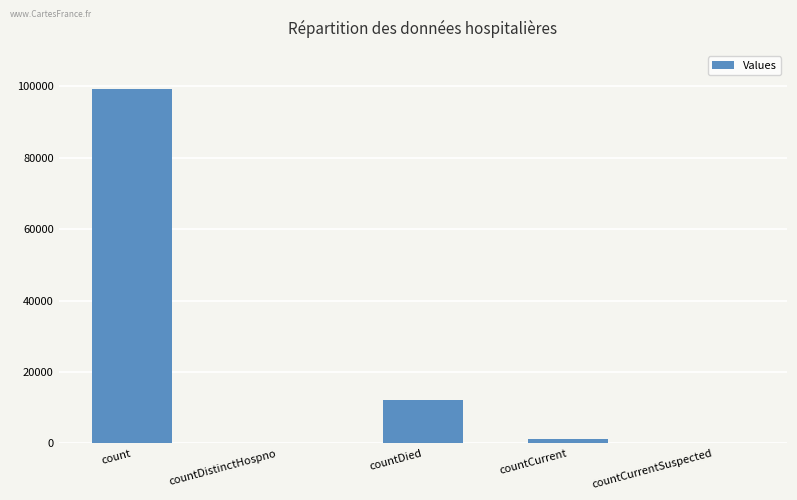

Which category has the highest value across all series?

count